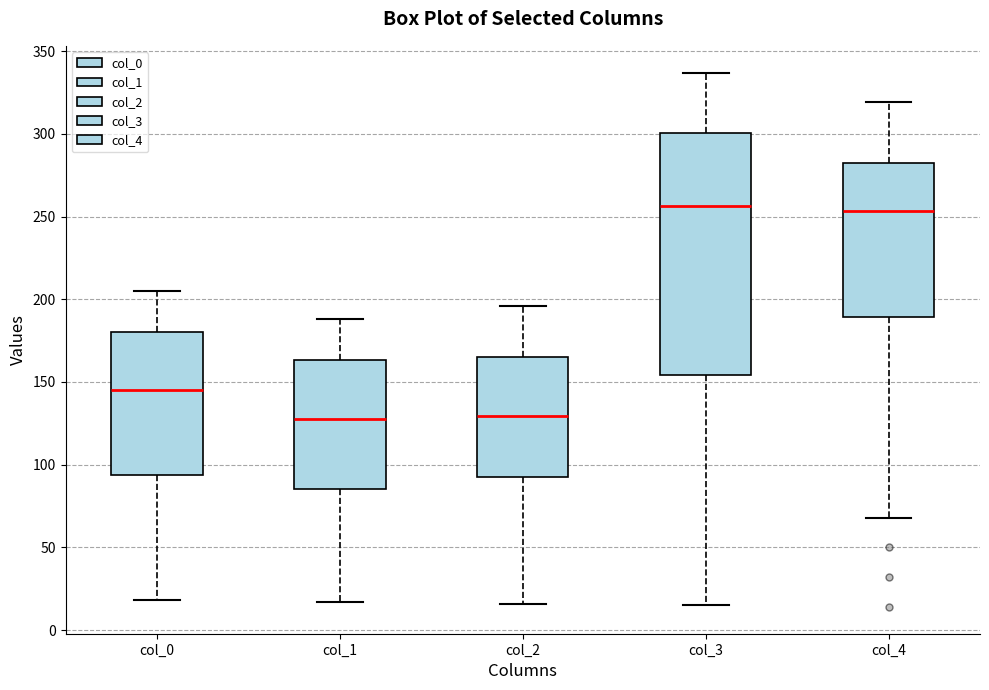

Comparing the boxes themselves (not the whiskers), which one is the tallest?

col_3